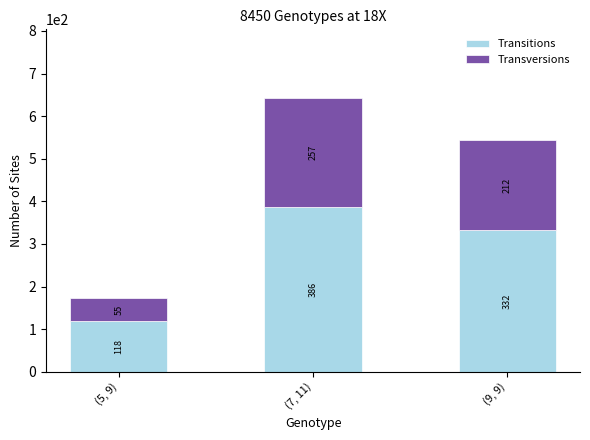

True or false: Transitions has a value of 165 at (5, 9).

False